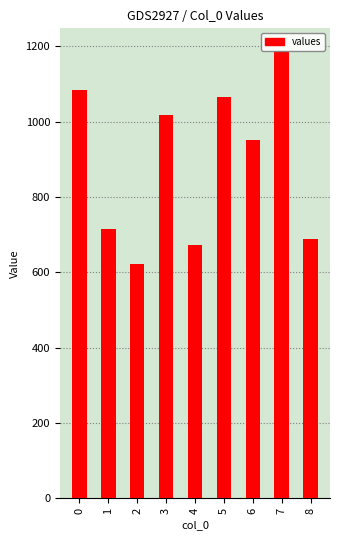

Does the chart contain any negative values?

No